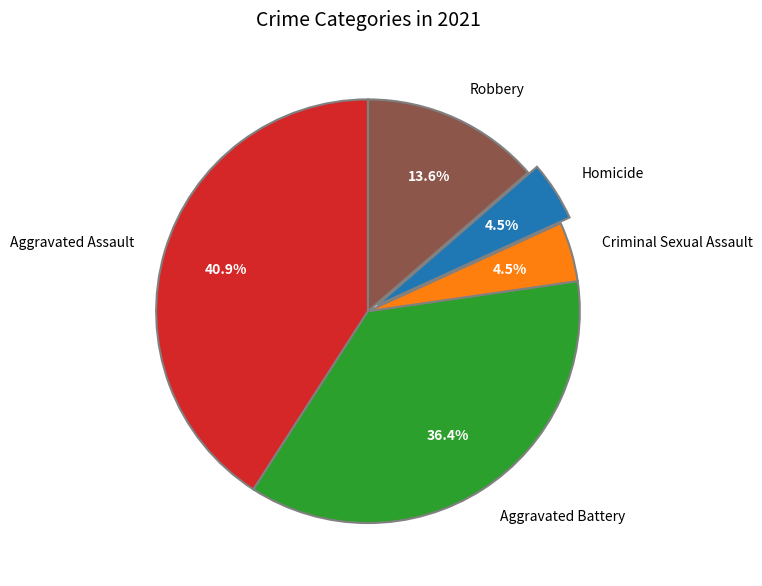

Does Robbery account for over 50% of the chart?

No